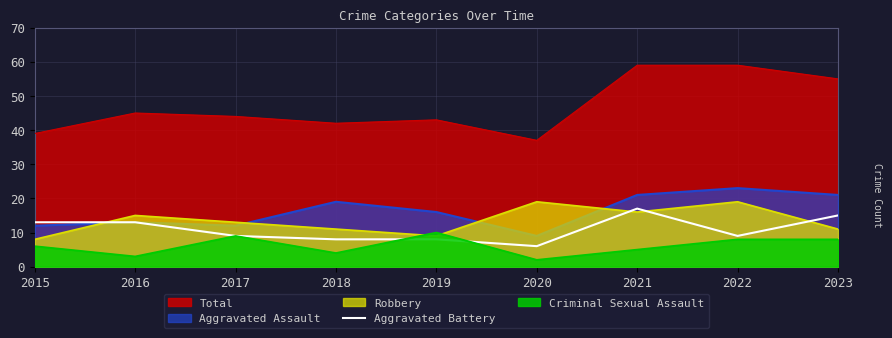

At which category does the chart reach its minimum across all series?

2020